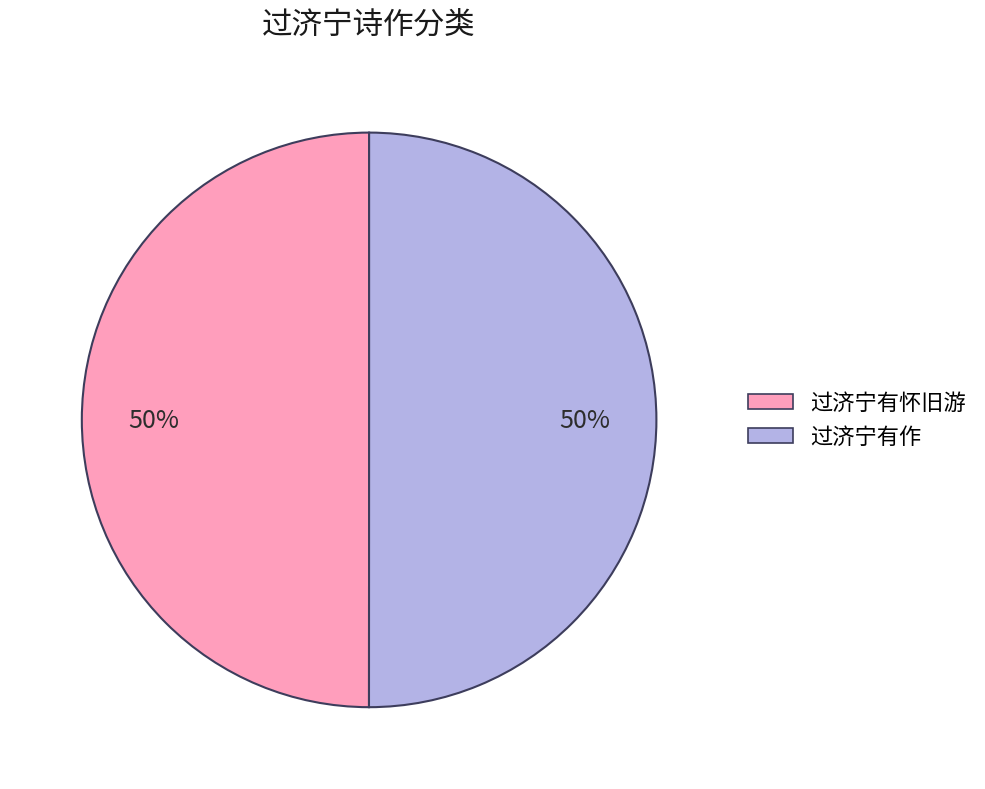

The 过济宁有怀旧游 slice represents 58% of the pie. True or false?

False